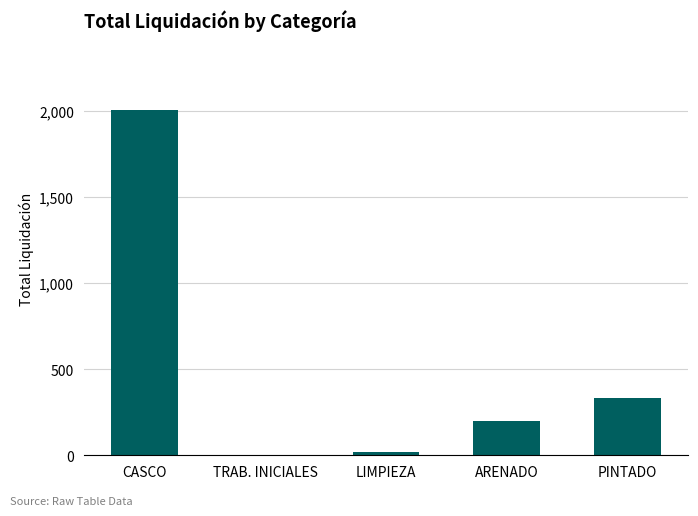

What is the change in value from ARENADO to PINTADO?

+132